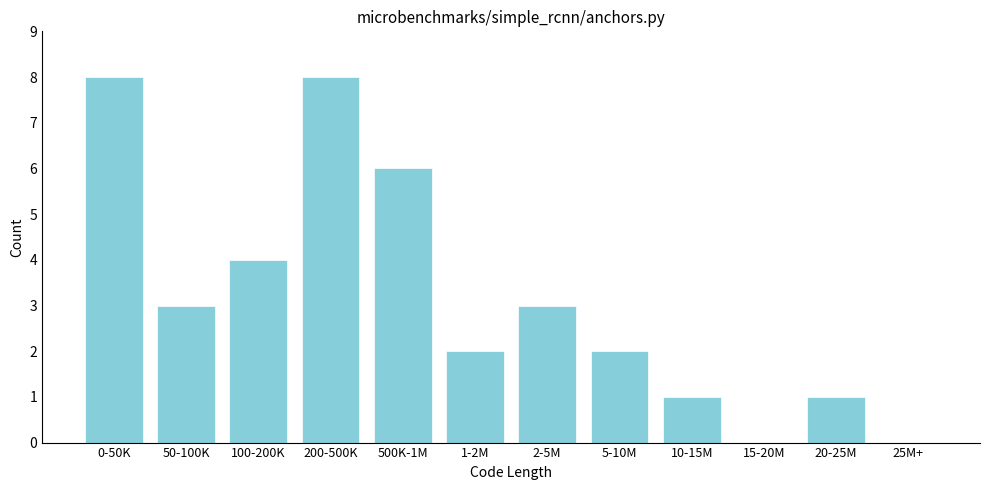

Reading left to right, extract all data points from this chart.

0-50K=8	50-100K=3	100-200K=4	200-500K=8	500K-1M=6	1-2M=2	2-5M=3	5-10M=2	10-15M=1	15-20M=0	20-25M=1	25M+=0